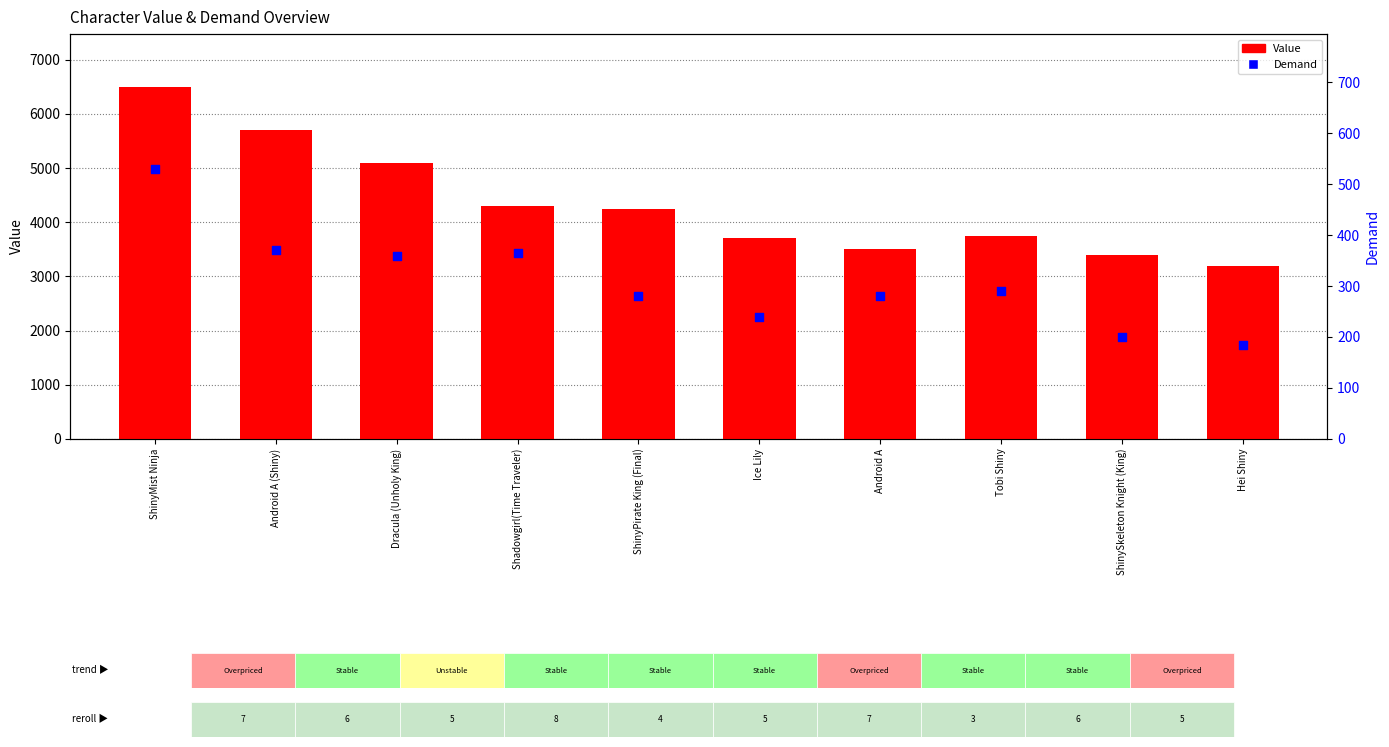

Which series contains the lowest Y value?

Demand